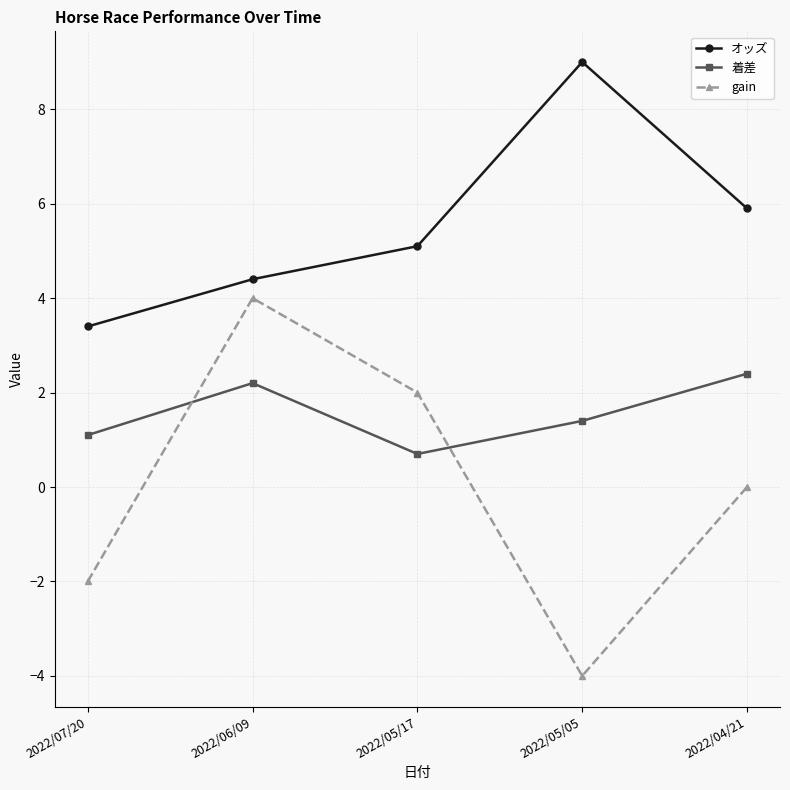

How many times do 着差 and gain cross each other?

2